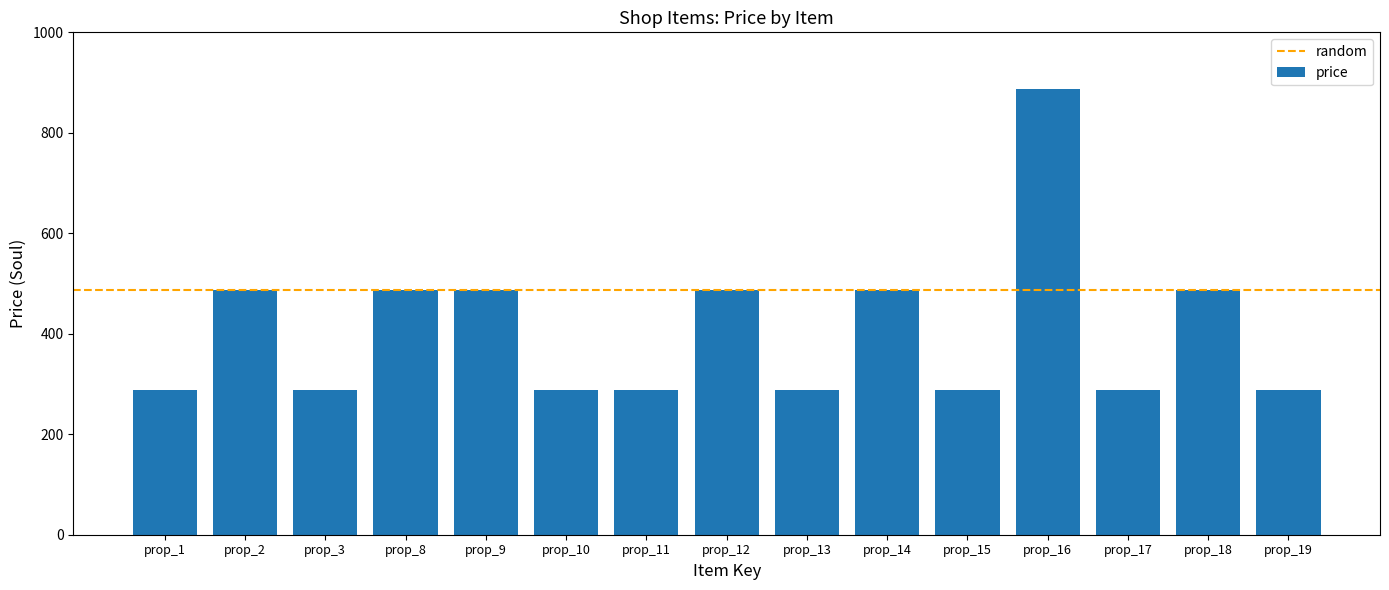

What is the value of the 15th bar from the left?

288